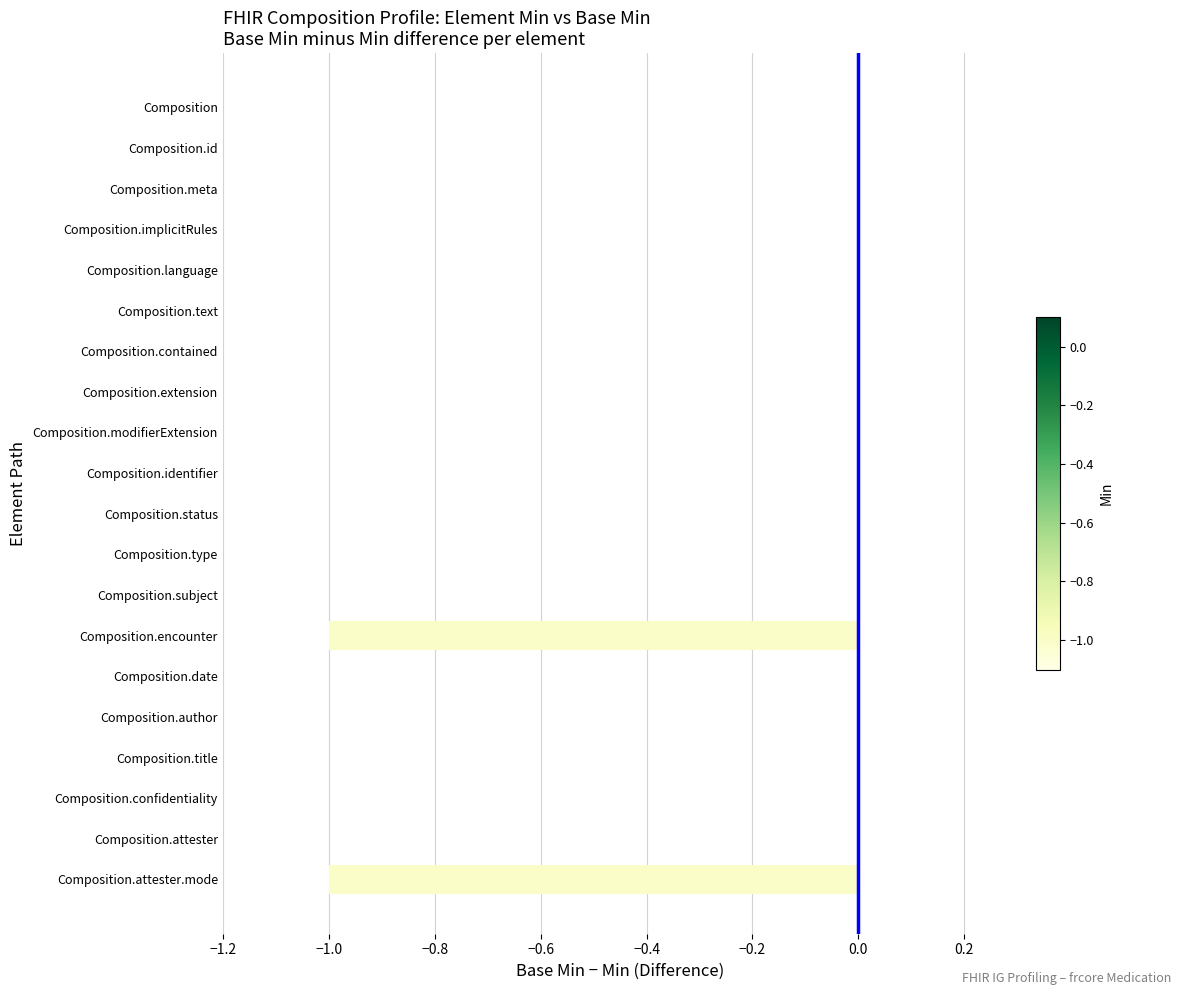

The chart shows a value of 1 at Composition.author. True or false?

False